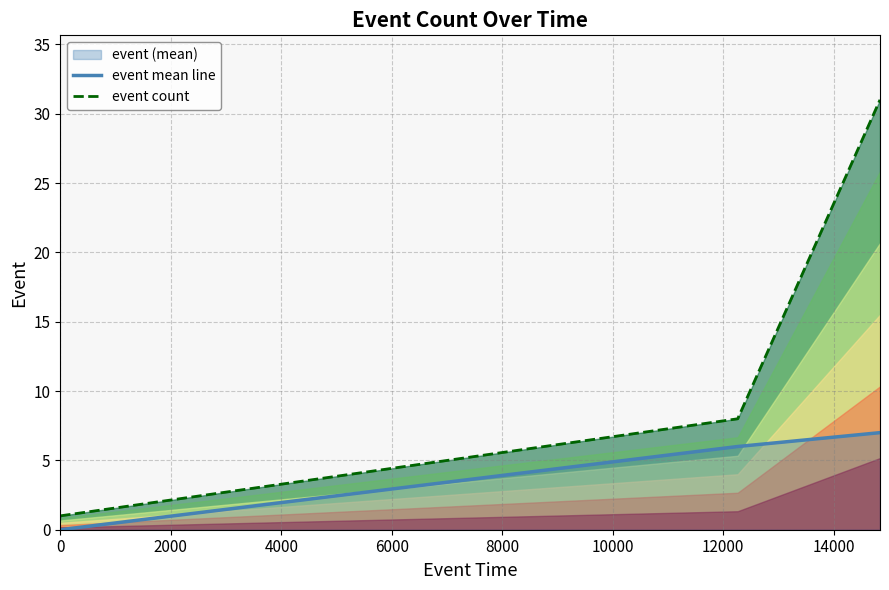

The event count series shows 1 at 0. True or false?

False